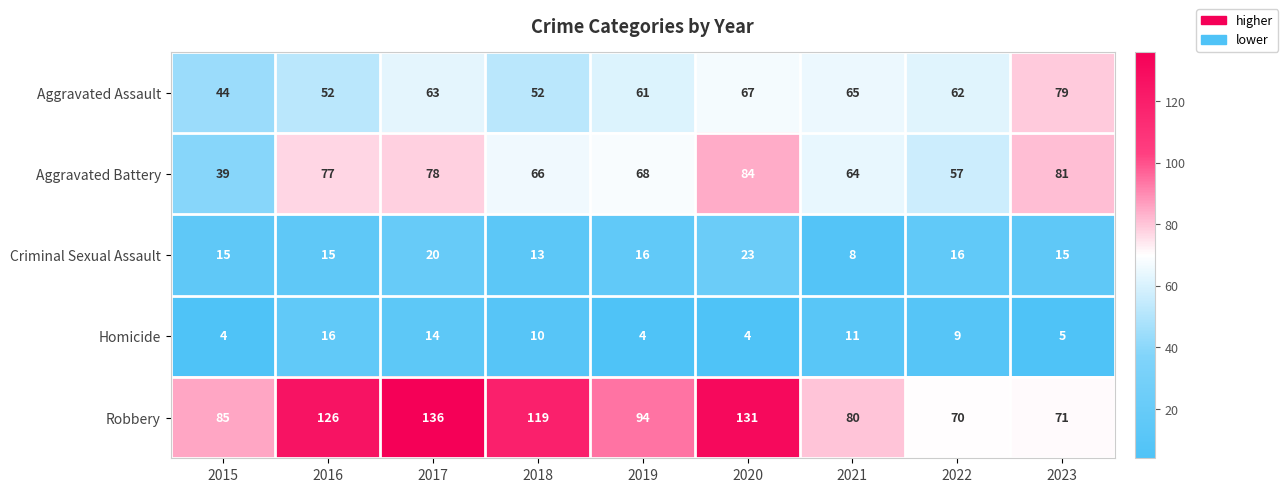

What is the difference between the maximum and minimum values in the Robbery series?

66